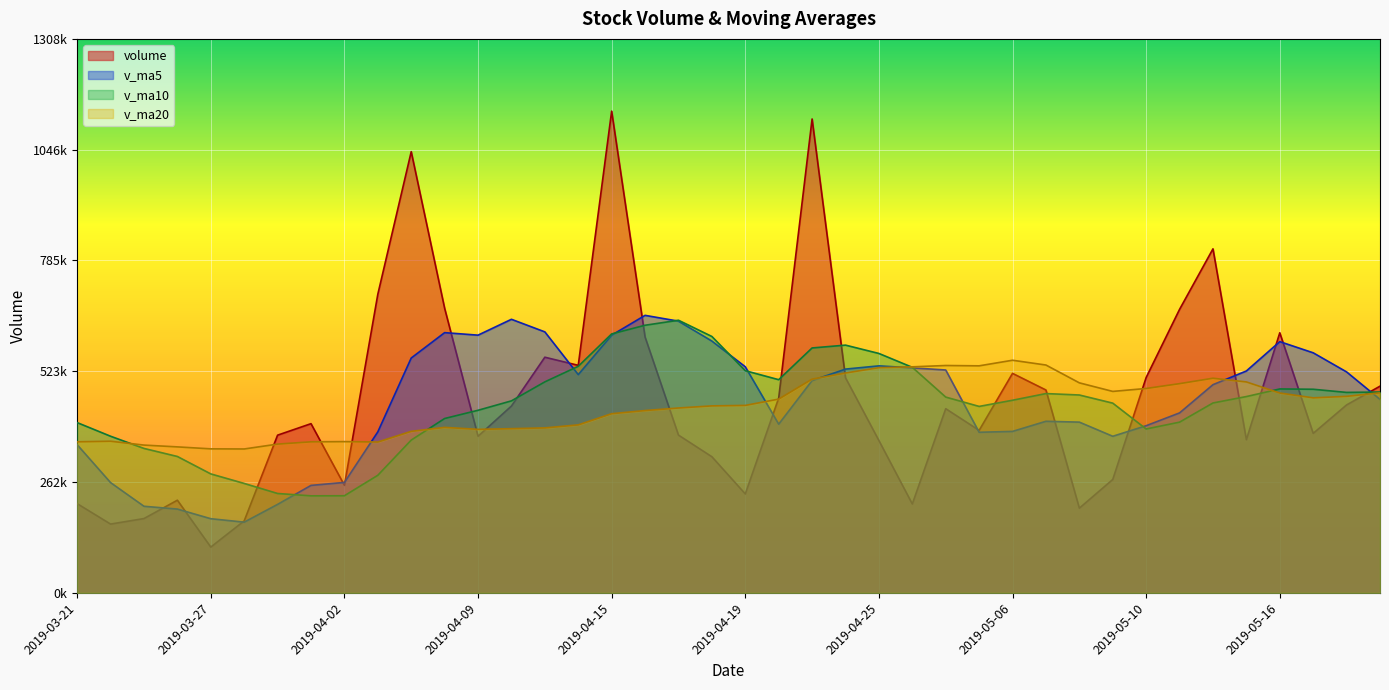

What is the difference between the highest and lowest values at 2019-05-08?

295933.9